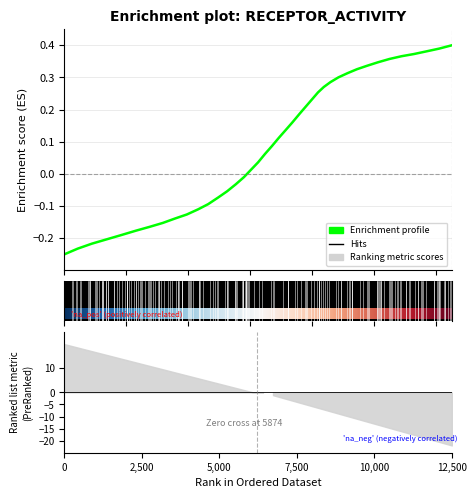

Reading right to left, what are all the values shown in this chart?

0.4	0.4	0.4	0.4	0.4	0.4	0.3	0.3	0.3	0.3	0.3	0.3	0.3	0.3	0.2	0.2	0.2	0.2	0.1	0.1	0.1	0.1	0.0	0.0	-0.0	-0.0	-0.1	-0.1	-0.1	-0.1	-0.1	-0.1	-0.2	-0.2	-0.2	-0.2	-0.2	-0.2	-0.2	-0.2